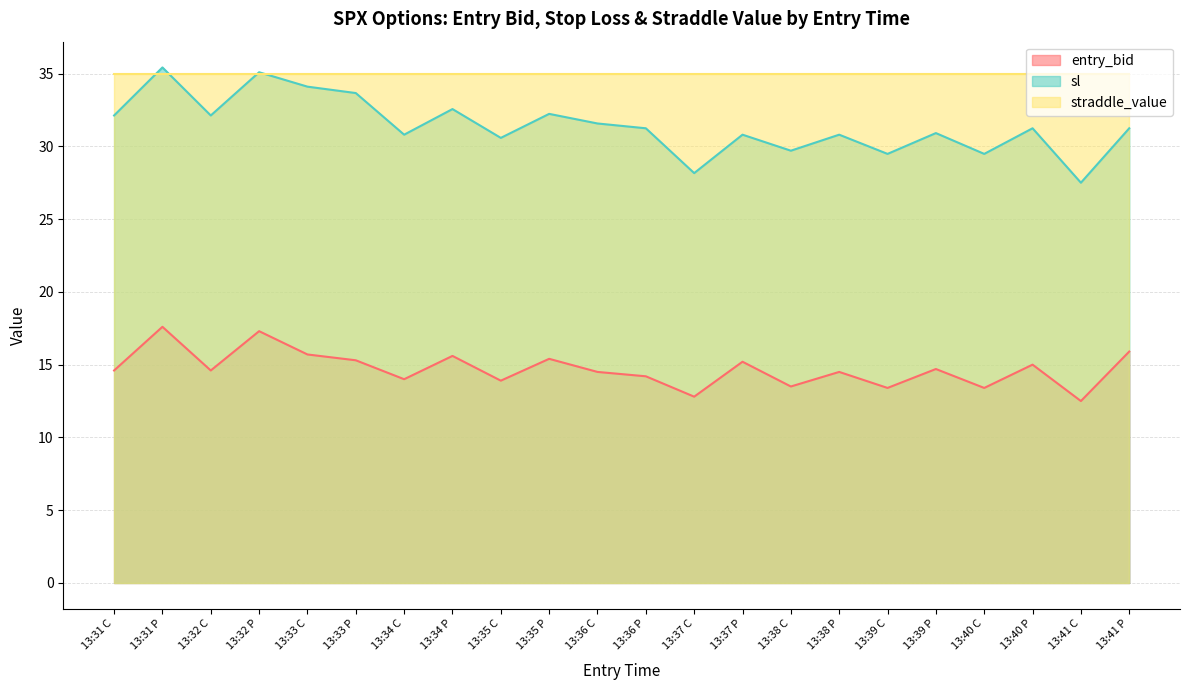

What is the approximate value of entry_bid at 13:33 C?

15.7